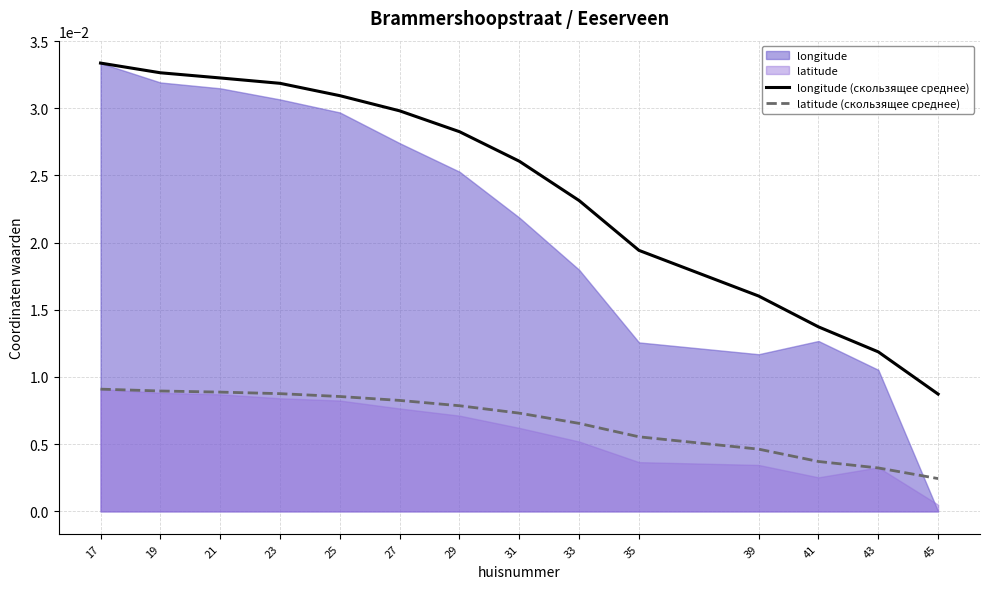

What is the sum of all longitude (скользящее среднее) values?

0.3